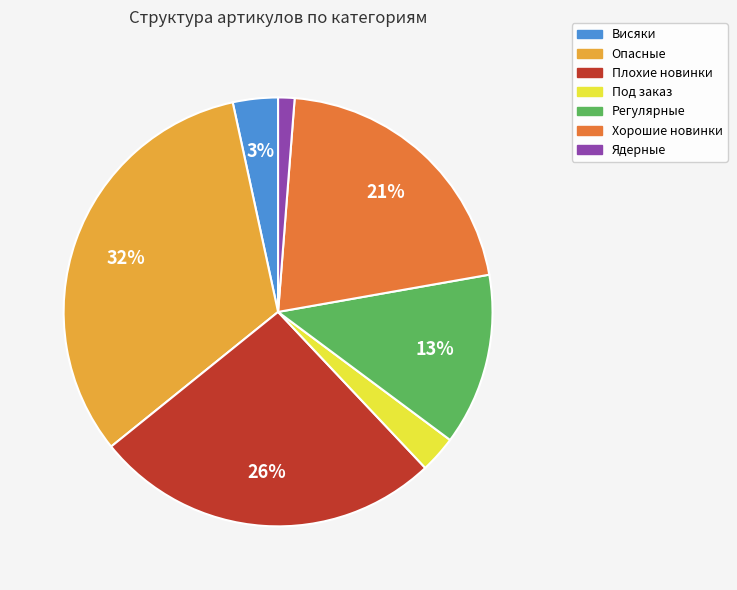

Is there a majority slice in this chart?

No